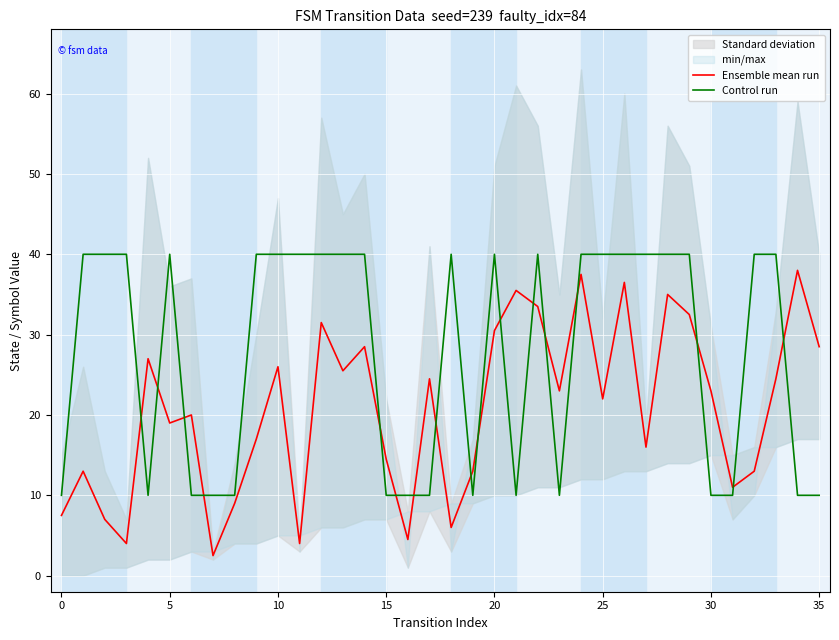

How many values in the Ensemble mean run series exceed 23?

16